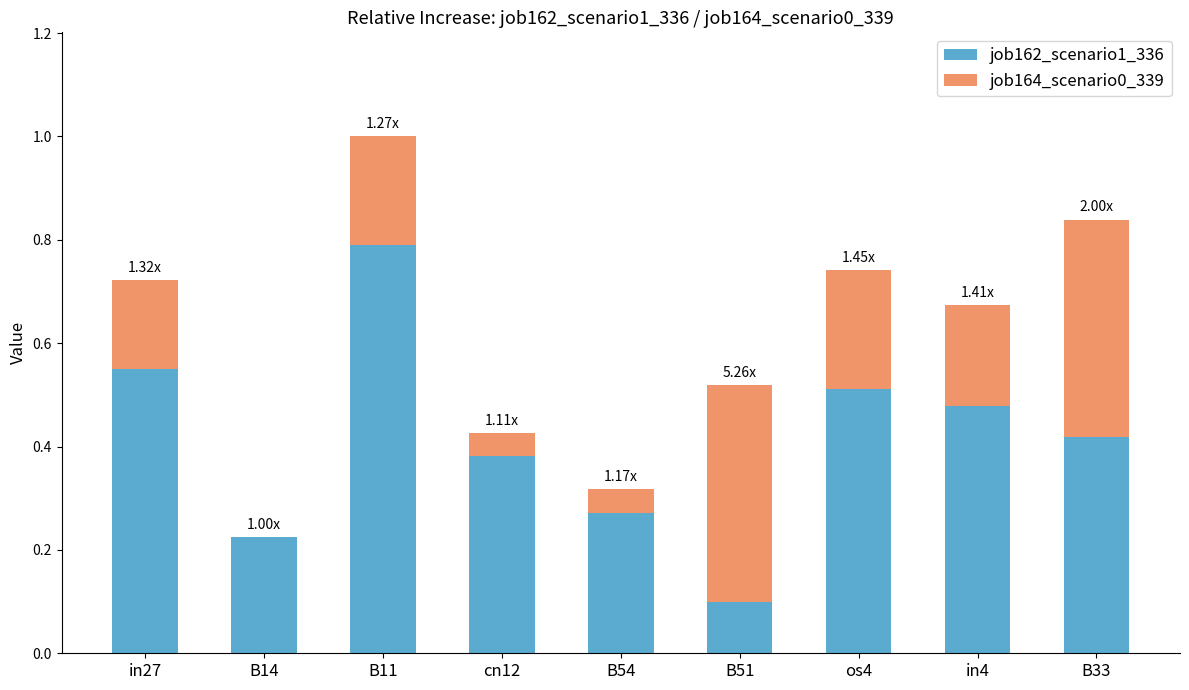

Are the bars grouped side by side (vs. stacked)?

No